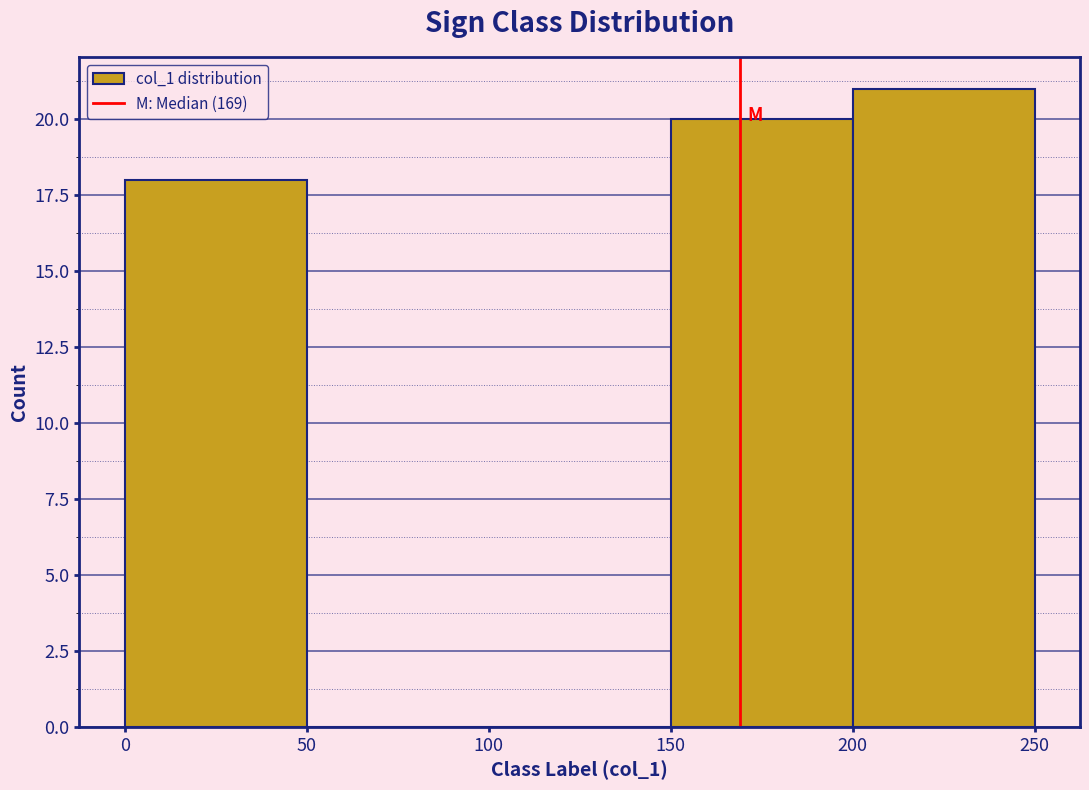

What is the height of the bar covering 150 to 200 on the x-axis? The values are not printed on the chart, so give them approximately, as read against the axis.

20